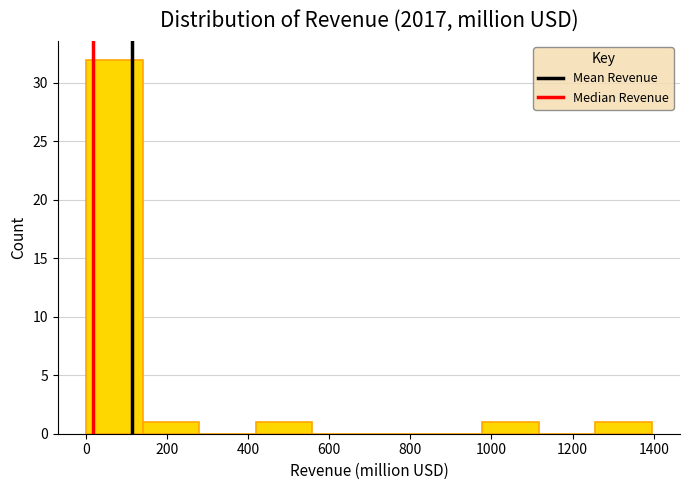

What is the height of the bar covering 980 to 1120 on the x-axis? Neither the bar edges nor the heights are printed on the chart, so give them approximately, as read against the axes.

1